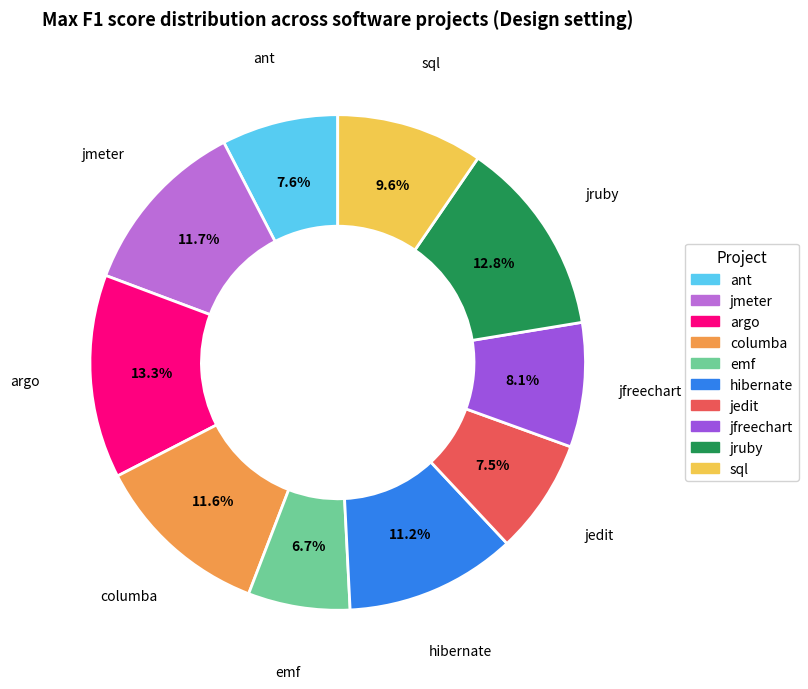

Between columba and jfreechart, which is larger?

columba